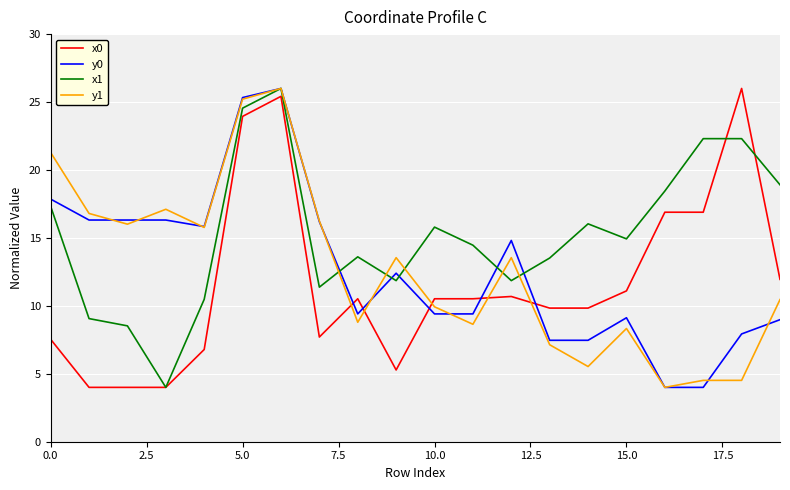

True or false: y0 and x0 cross at least once.

True